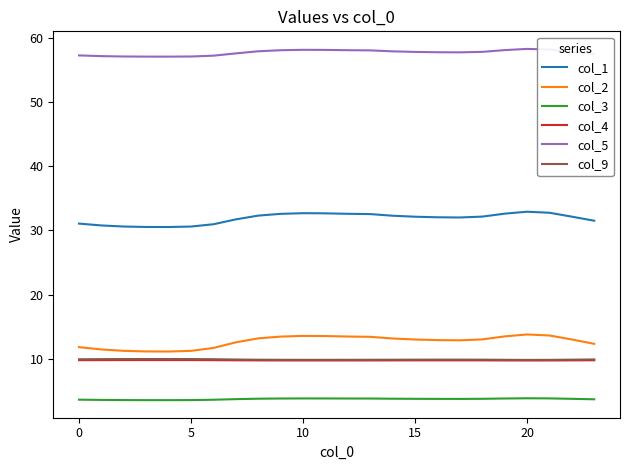

True or false: col_5 and col_3 intersect in this chart.

False